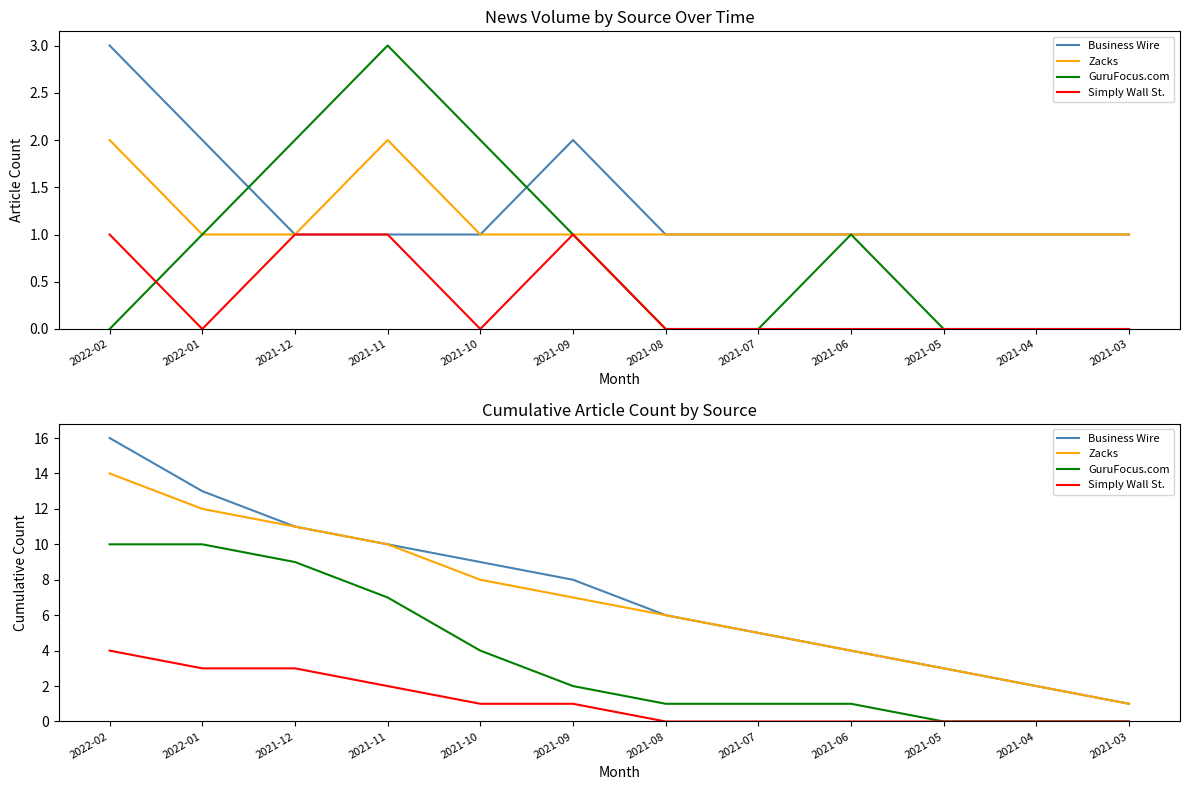

Which series changed the most between 2022-01 and 2021-12?

Business Wire